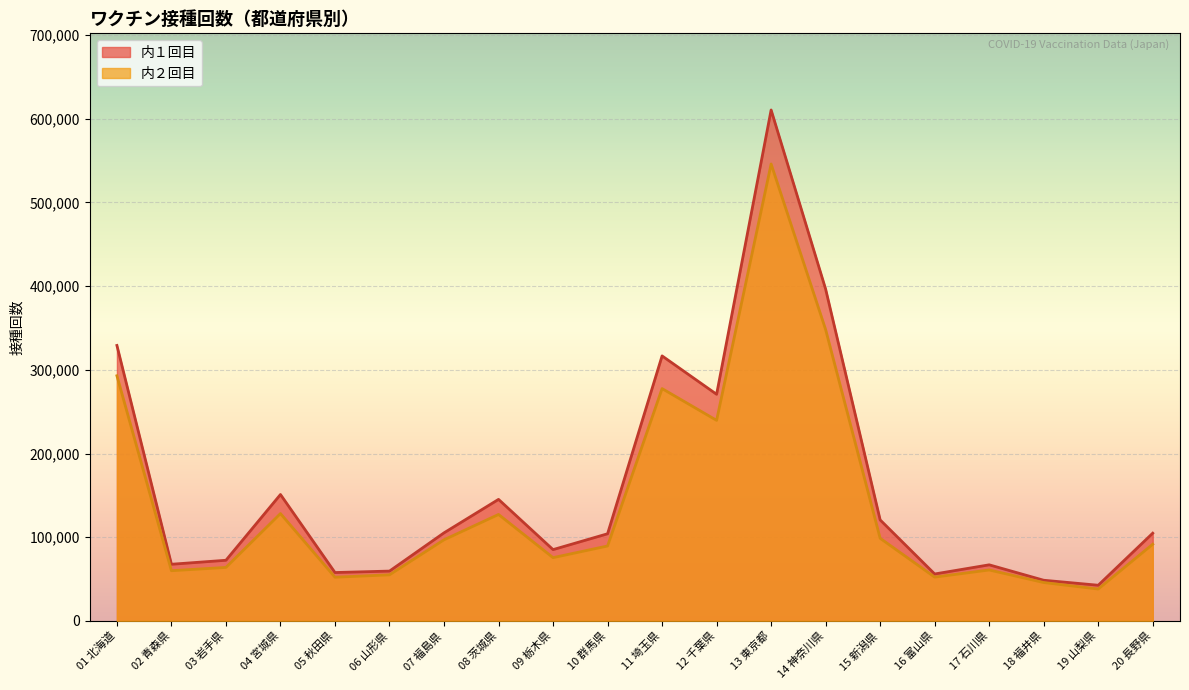

What is the label of the 7th point from the left?

07 福島県